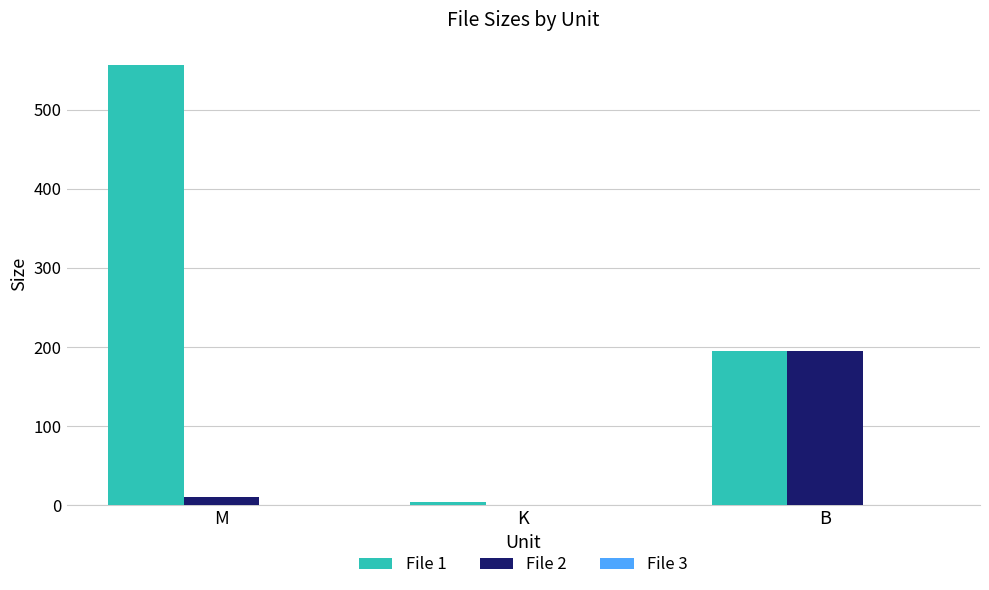

Is the value of File 1 at B greater than the value of File 2 at K?

Yes